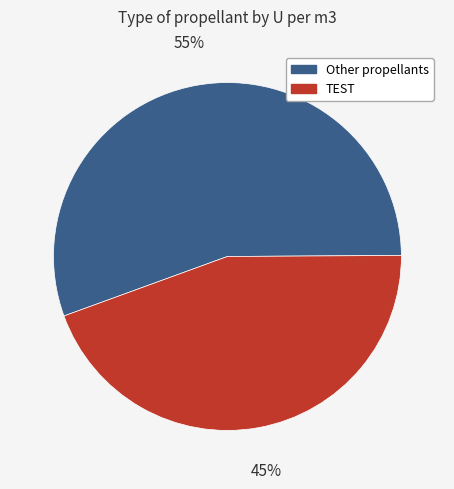

Is there a majority slice in this chart?

Yes